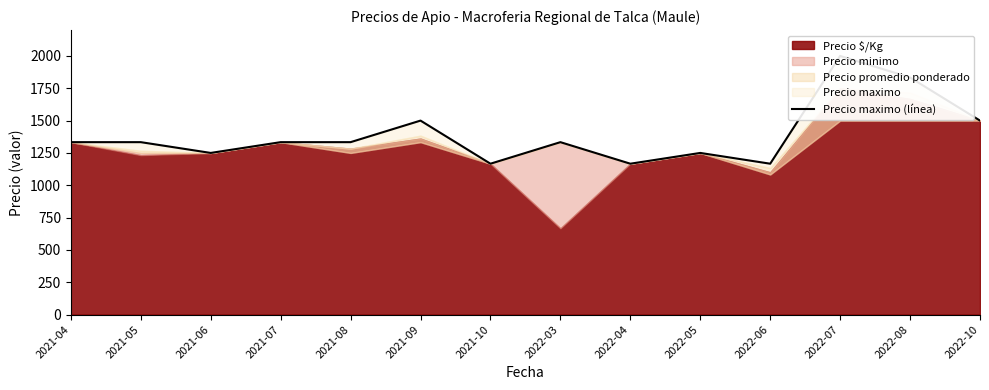

What is the approximate value at 2021-08?

1333.3